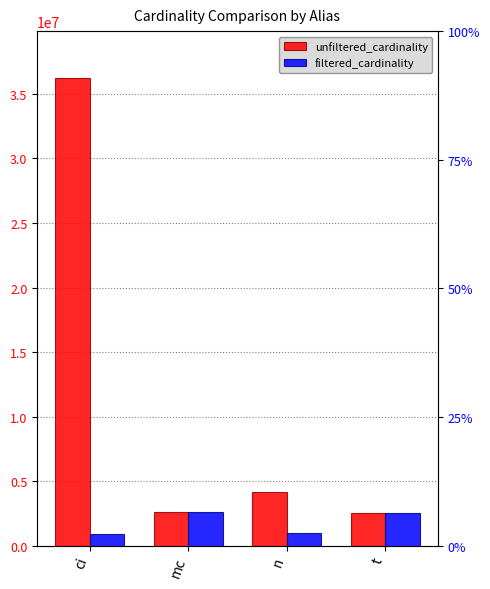

Rank the categories by filtered_cardinality value from lowest to highest.

ci, n, t, mc